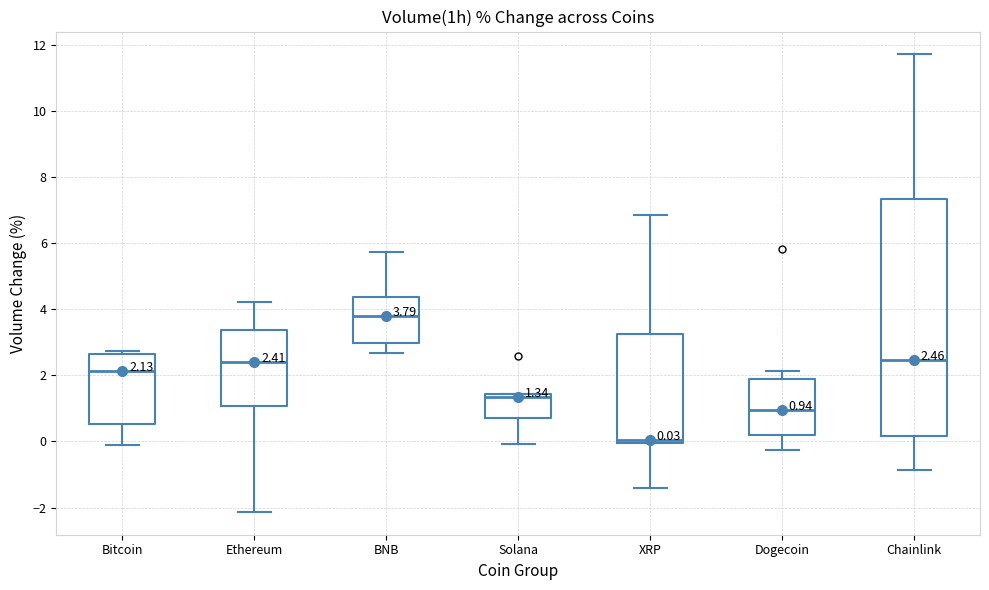

Which box has the lowest median line?

XRP